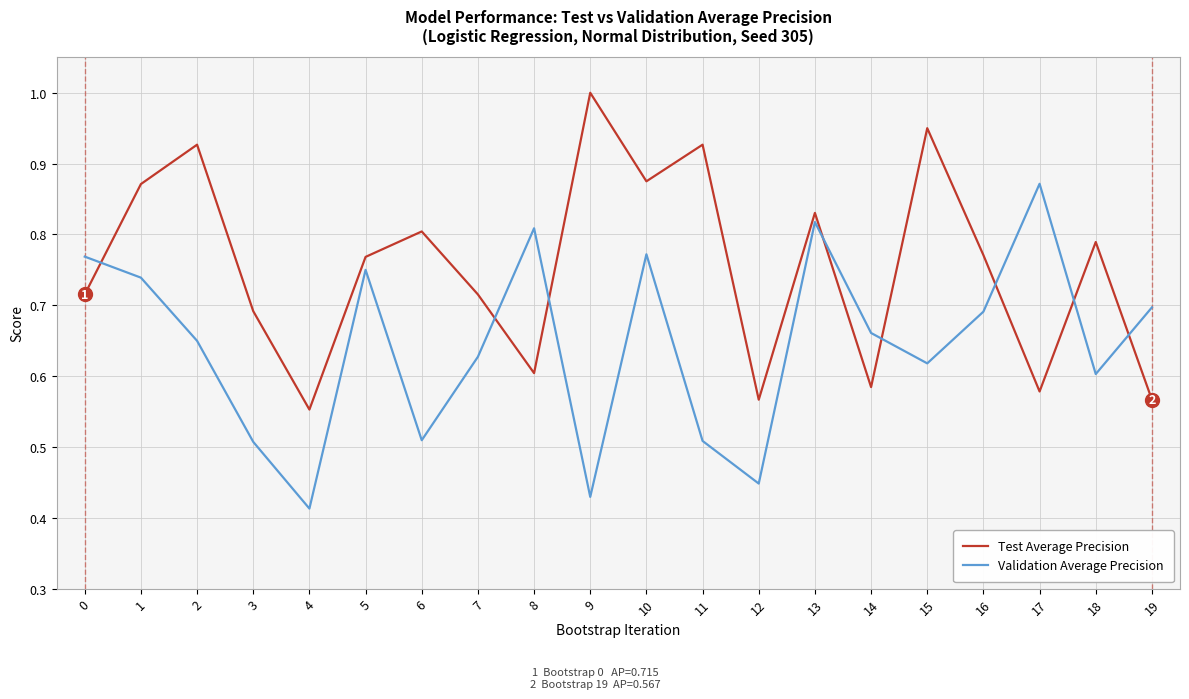

True or false: Validation Average Precision has a value of 0.6 at 7.

True